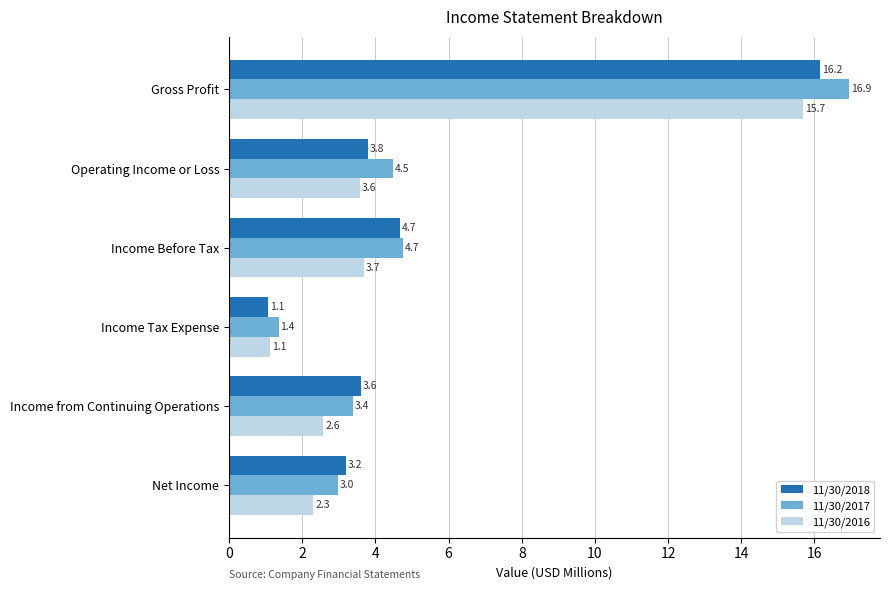

Rank the series by their average value, from highest to lowest.

11/30/2017, 11/30/2018, 11/30/2016